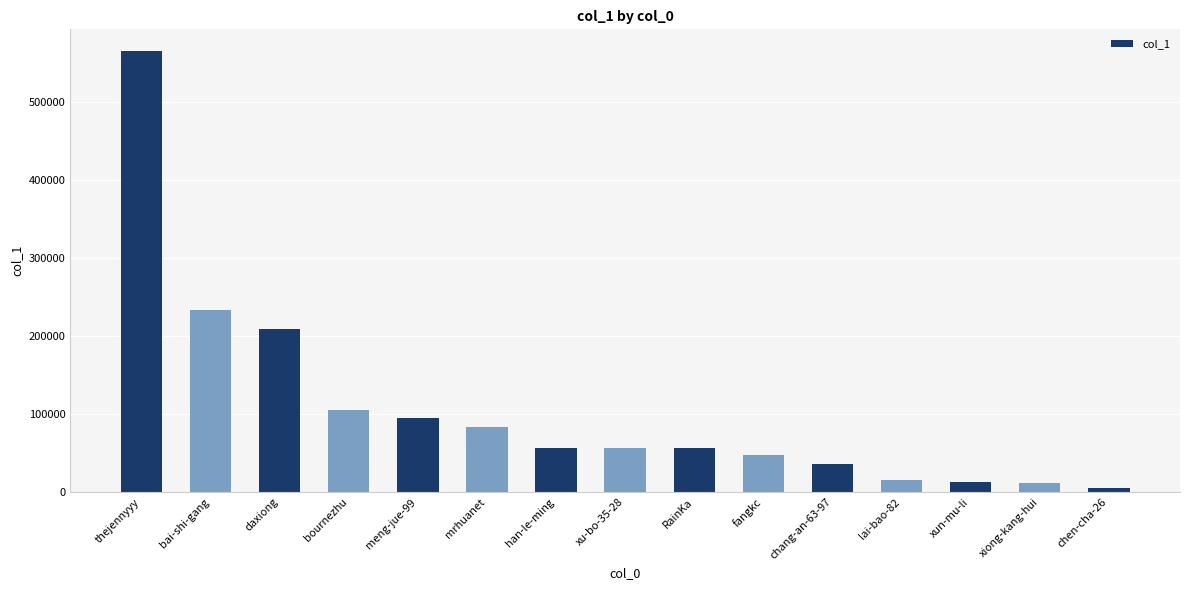

Is it true that the value at xu-bo-35-28 is 80645?

False